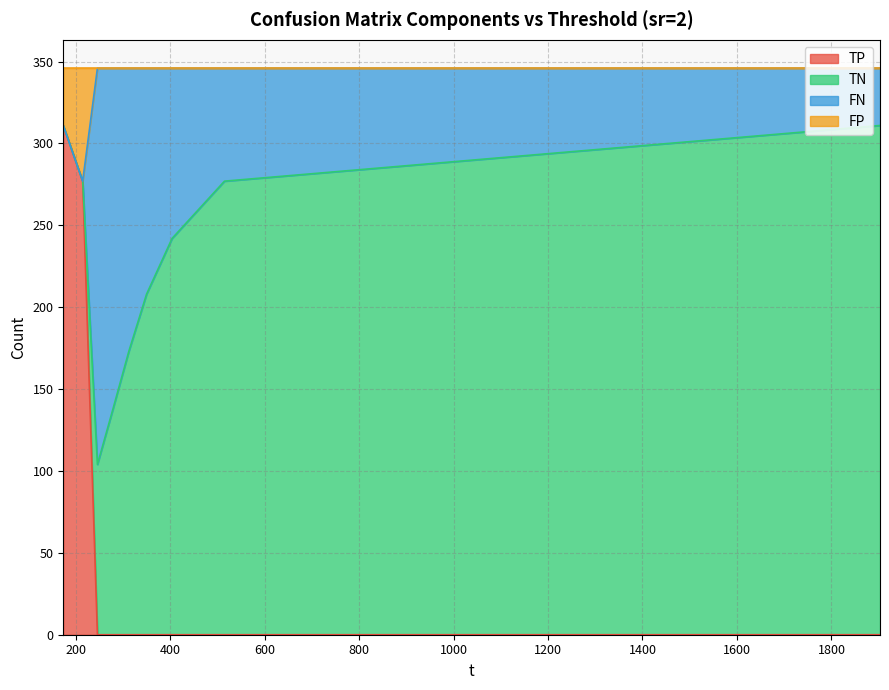

How many categories are shown in the chart?

9